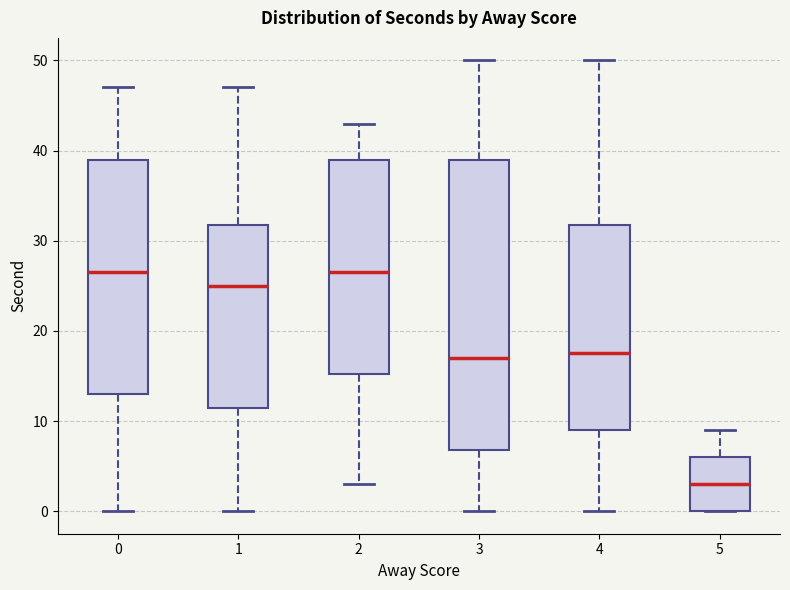

Where does the lower whisker of the box at x = 2 end on the y-axis? The values are not printed on the chart, so give them approximately, as read against the axis.

3